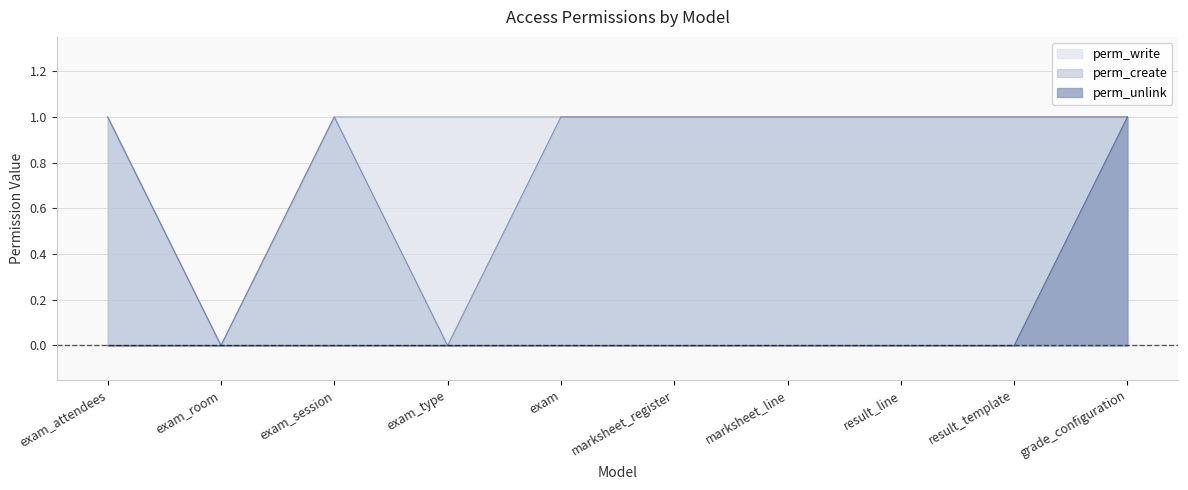

List the series in order of their peak value, highest first.

perm_write, perm_create, perm_unlink